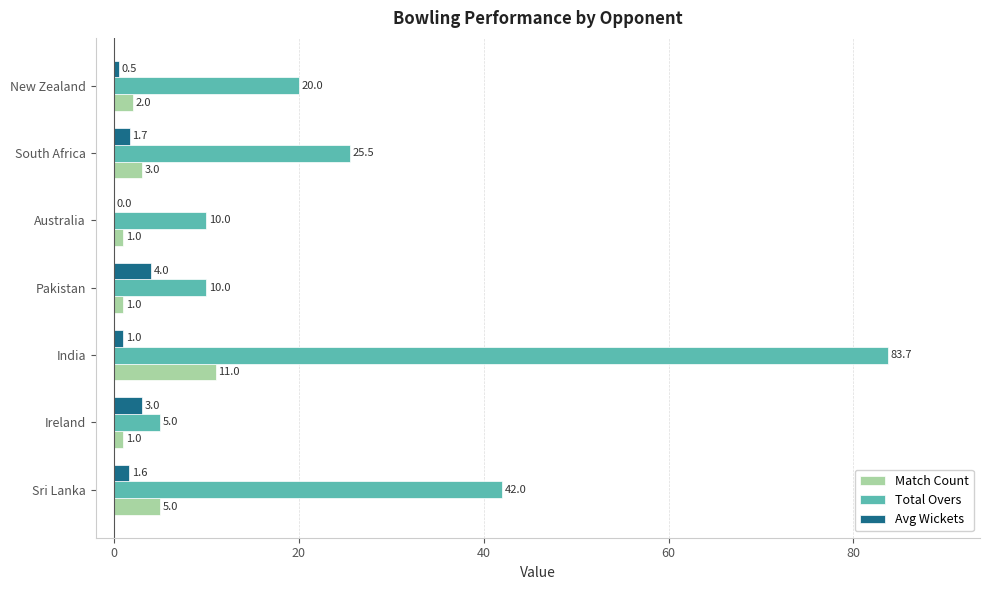

Which label corresponds to the largest value in the chart?

India